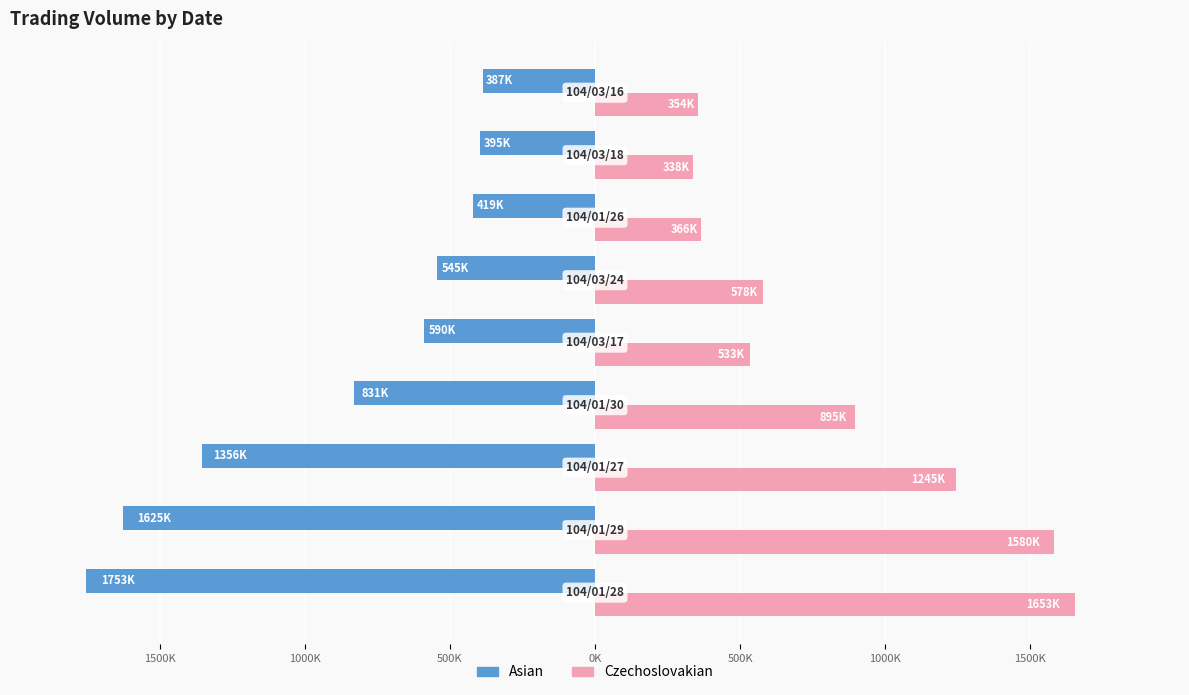

What are all the series names shown in the legend?

Asian, Czechoslovakian